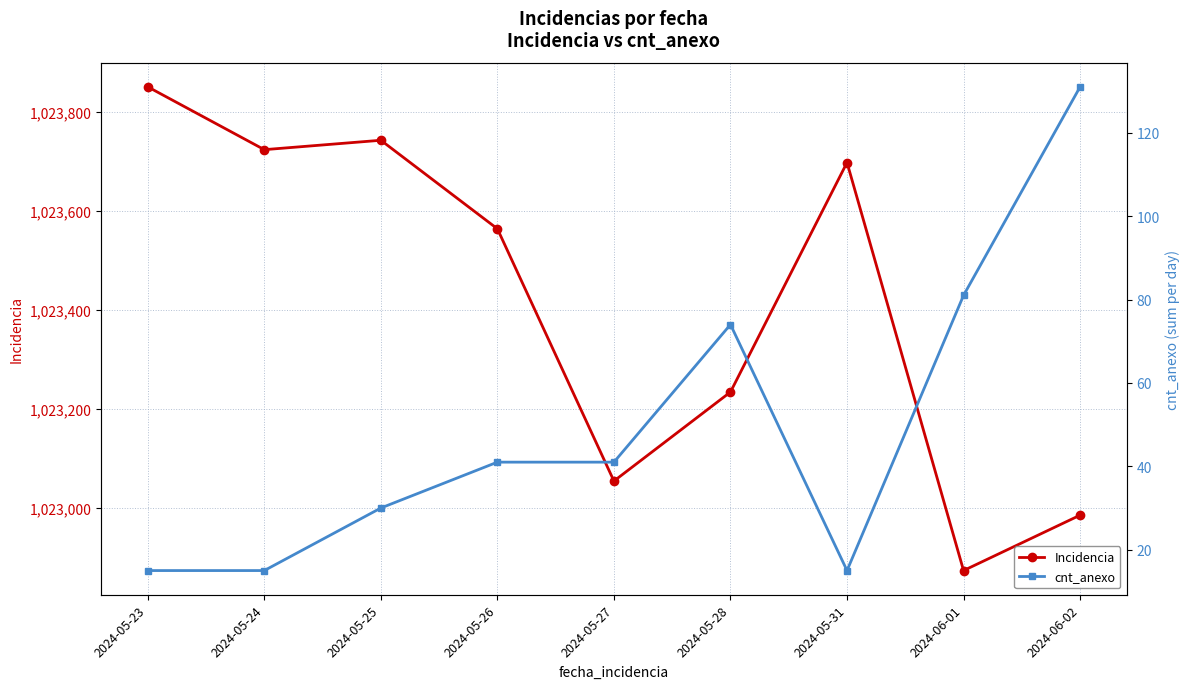

Is it true that Incidencia equals 1686360 at 2024-06-02?

False